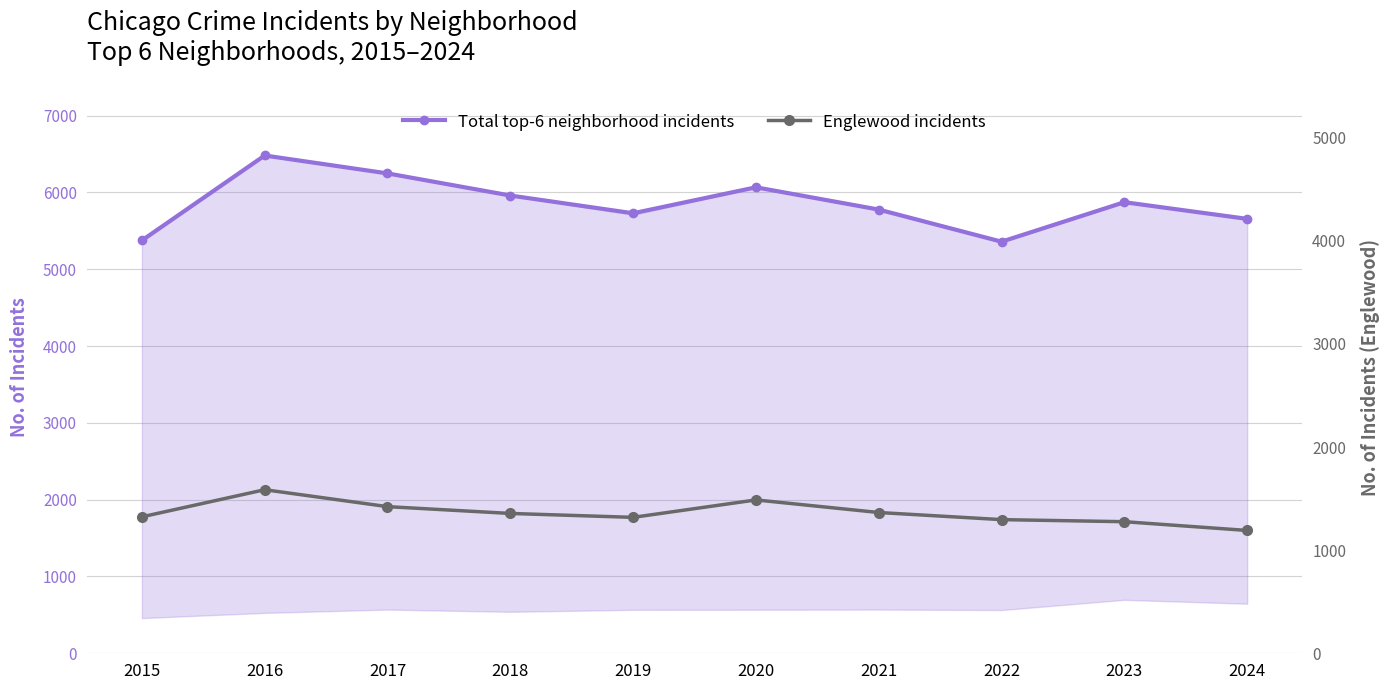

Which series has the largest total across all categories?

Total top-6 neighborhood incidents